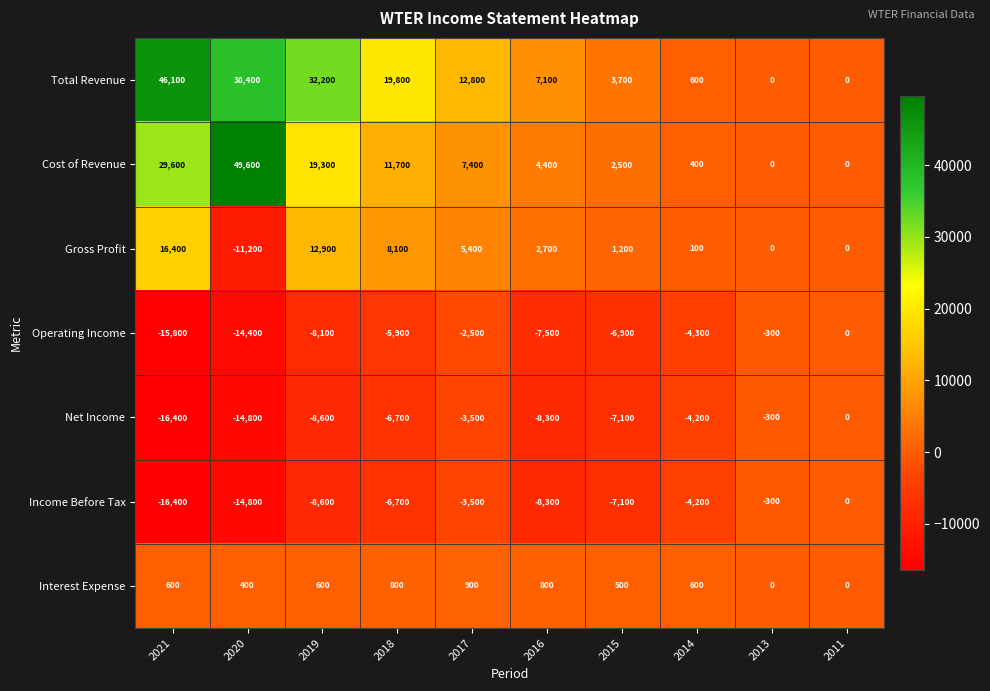

True or false: Net Income has a value of -3500 at 2017.

True